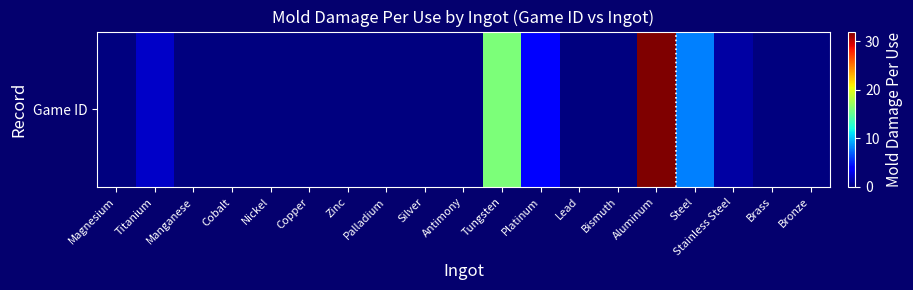

How many data points are above 0?

6